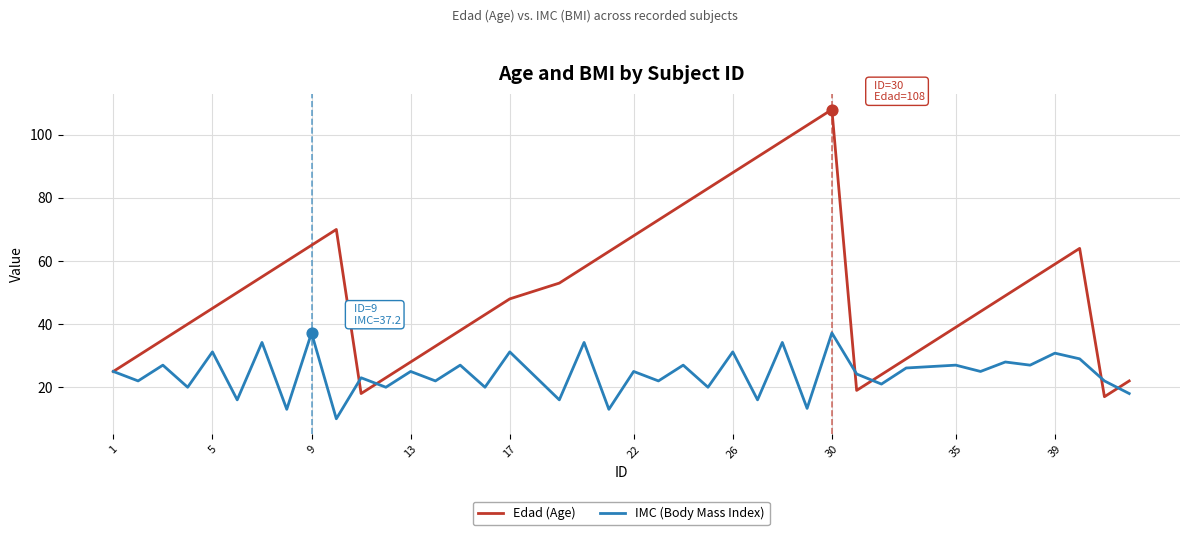

Which series has the largest range (max minus min)?

Edad (Age)